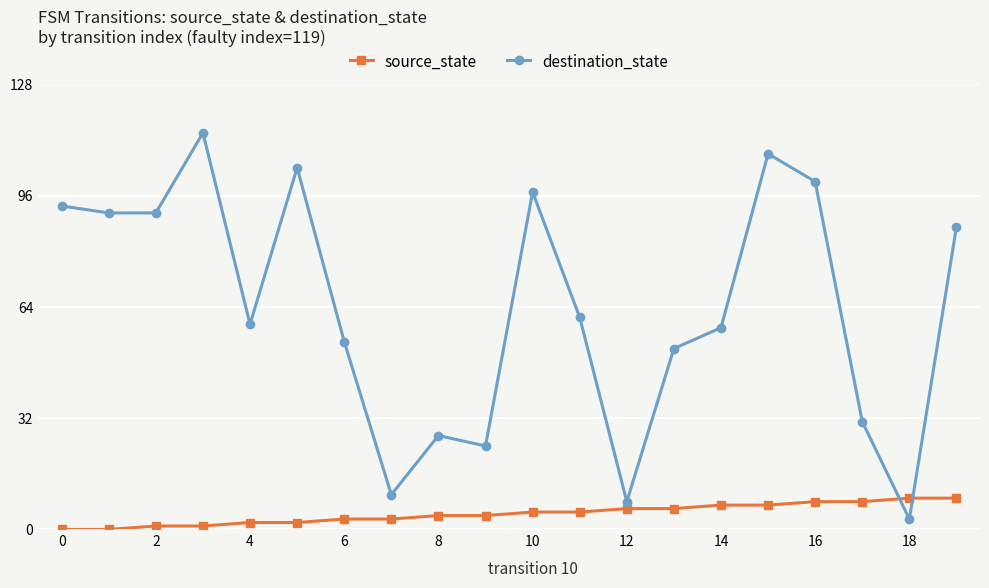

Which series has the widest spread of values?

destination_state